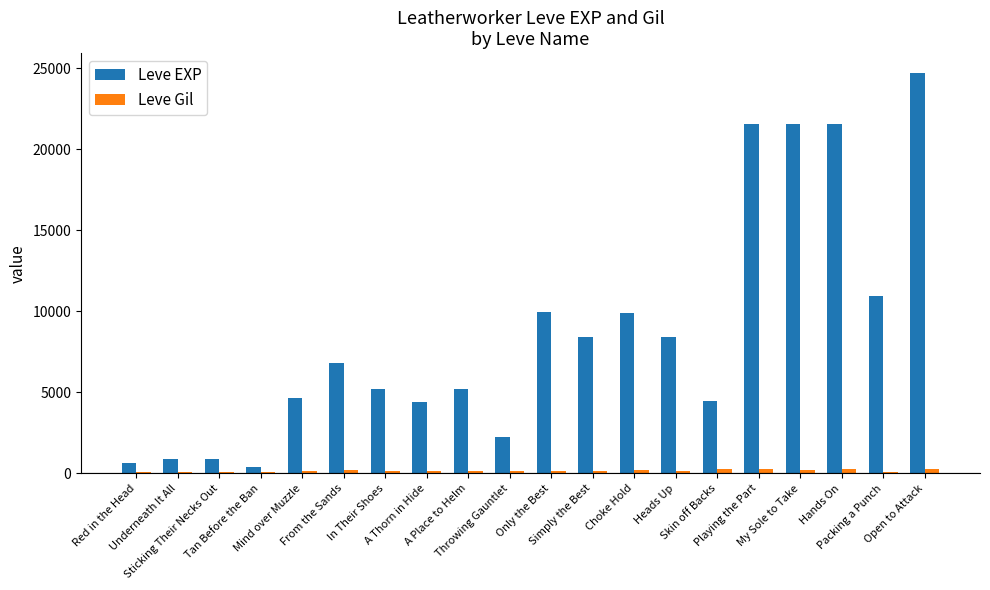

Are the bars grouped side by side (vs. stacked)?

Yes